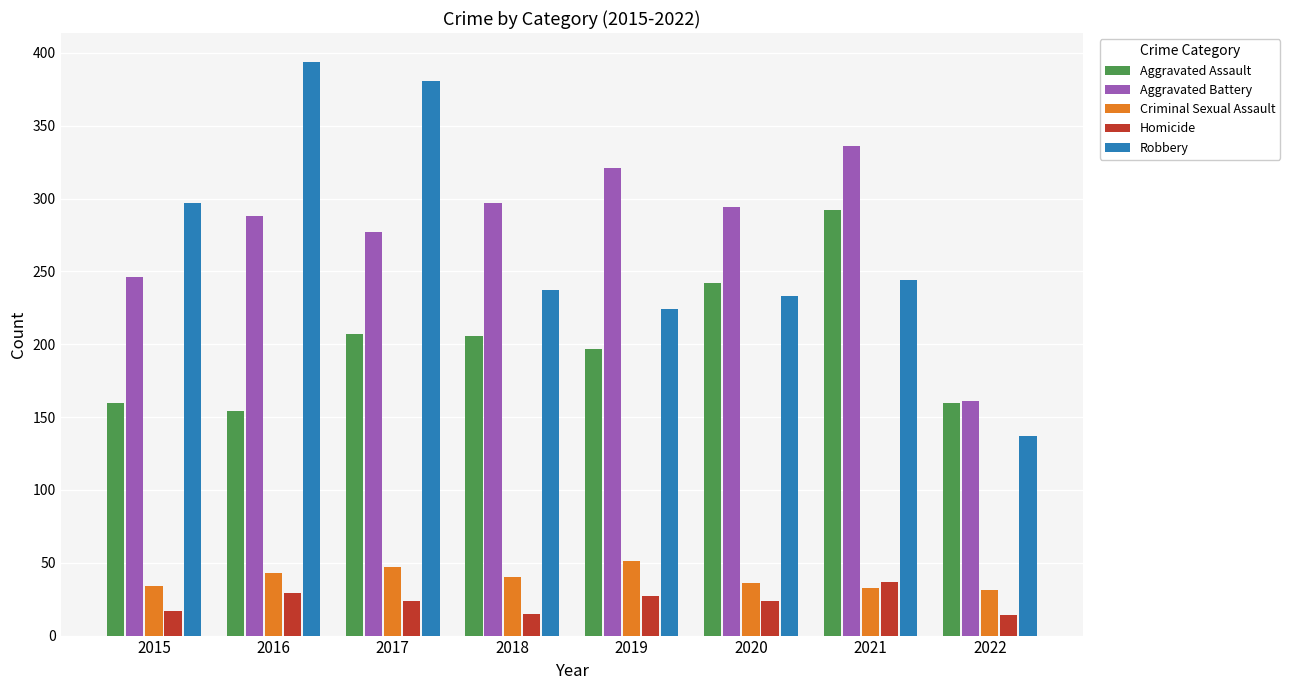

True or false: Aggravated Assault has a value of 85 at 2017.

False